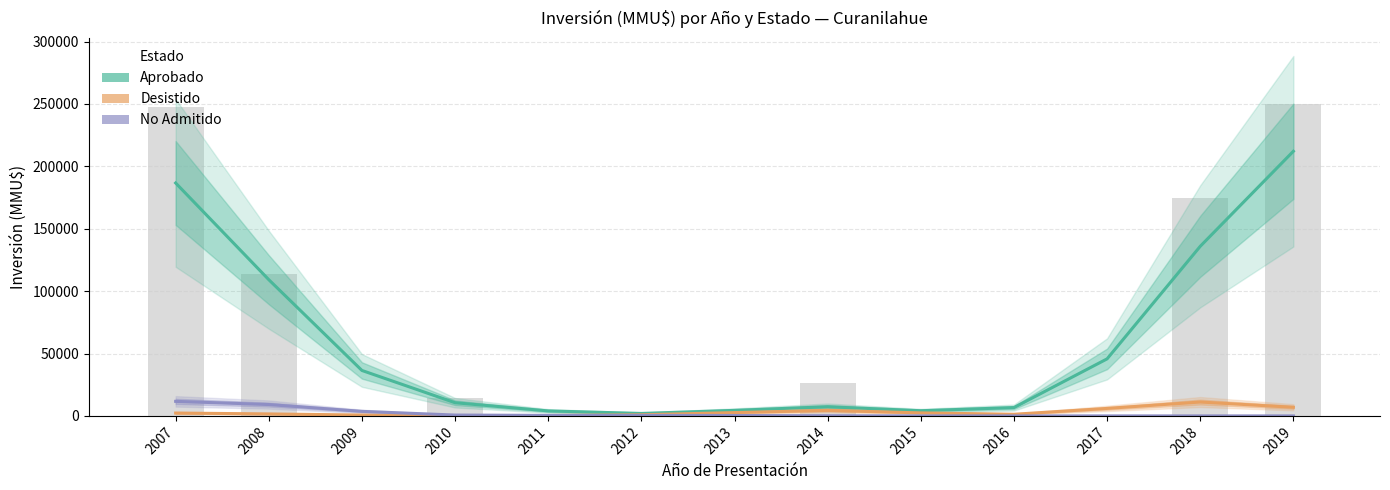

How many groups of bars are there?

13